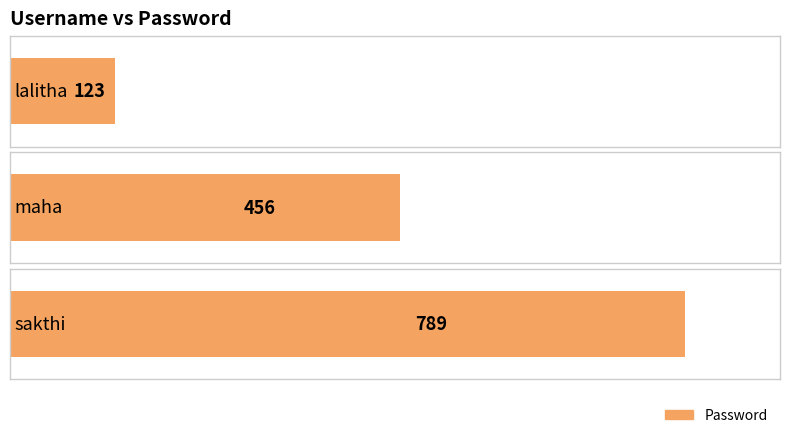

Count the number of values greater than 456.

1